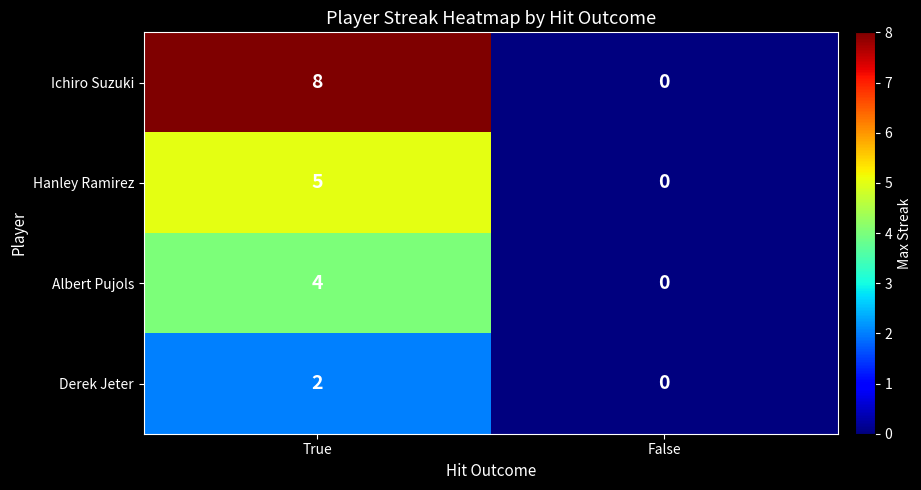

The value of Derek Jeter at True is 2. True or false?

True